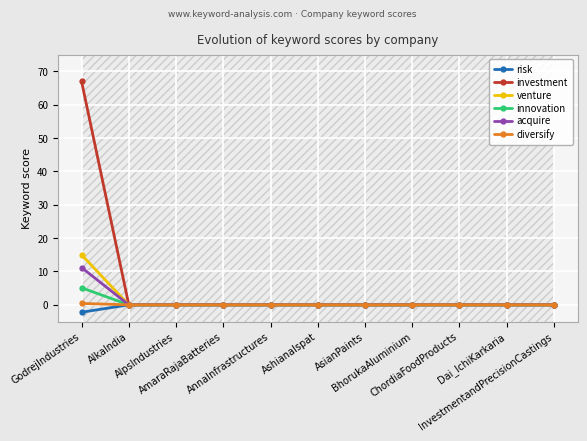

List the series in order of their peak value, highest first.

investment, venture, acquire, innovation, diversify, risk